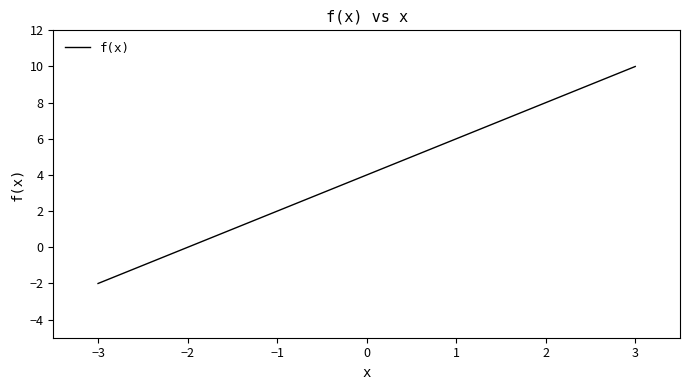

What position from the right is −3?

7